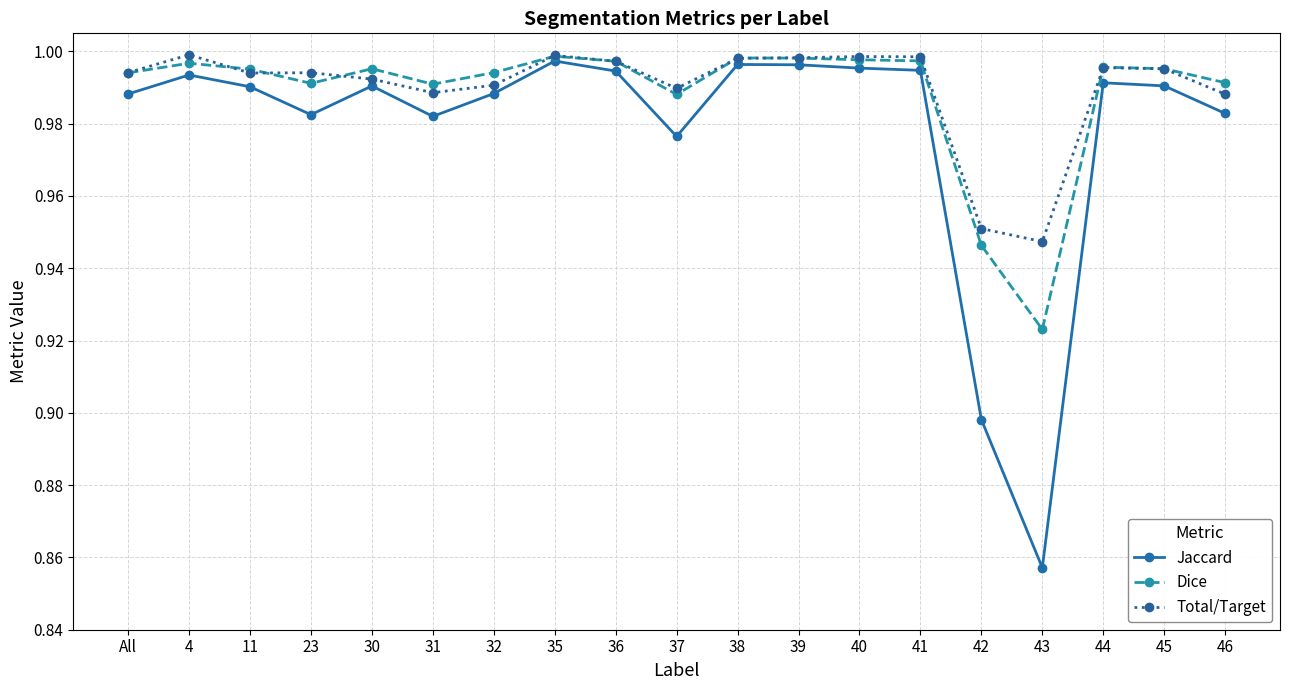

Is it true that Jaccard equals 0.6 at 32?

False